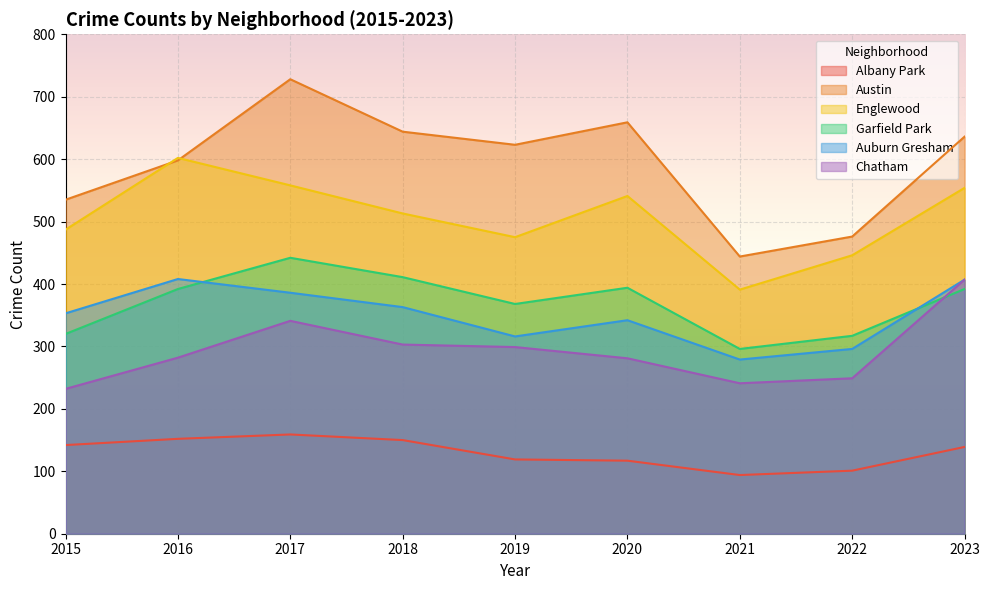

Reading right to left, extract all data points from this chart.

Albany Park: 139	101	94	117	119	150	159	152	142
Austin: 636	476	444	659	623	644	728	598	535
Englewood: 554	446	391	541	475	513	558	602	487
Garfield Park: 392	317	296	394	368	411	442	392	320
Auburn Gresham: 407	296	279	342	316	363	386	408	353
Chatham: 407	249	241	281	299	303	341	282	232